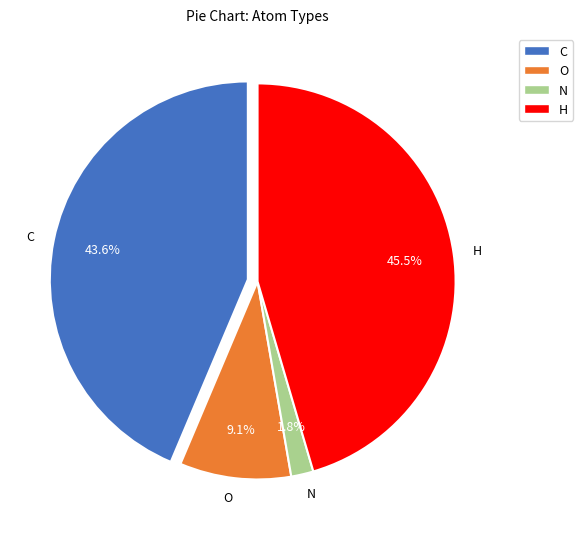

Which slice is the smallest?

N